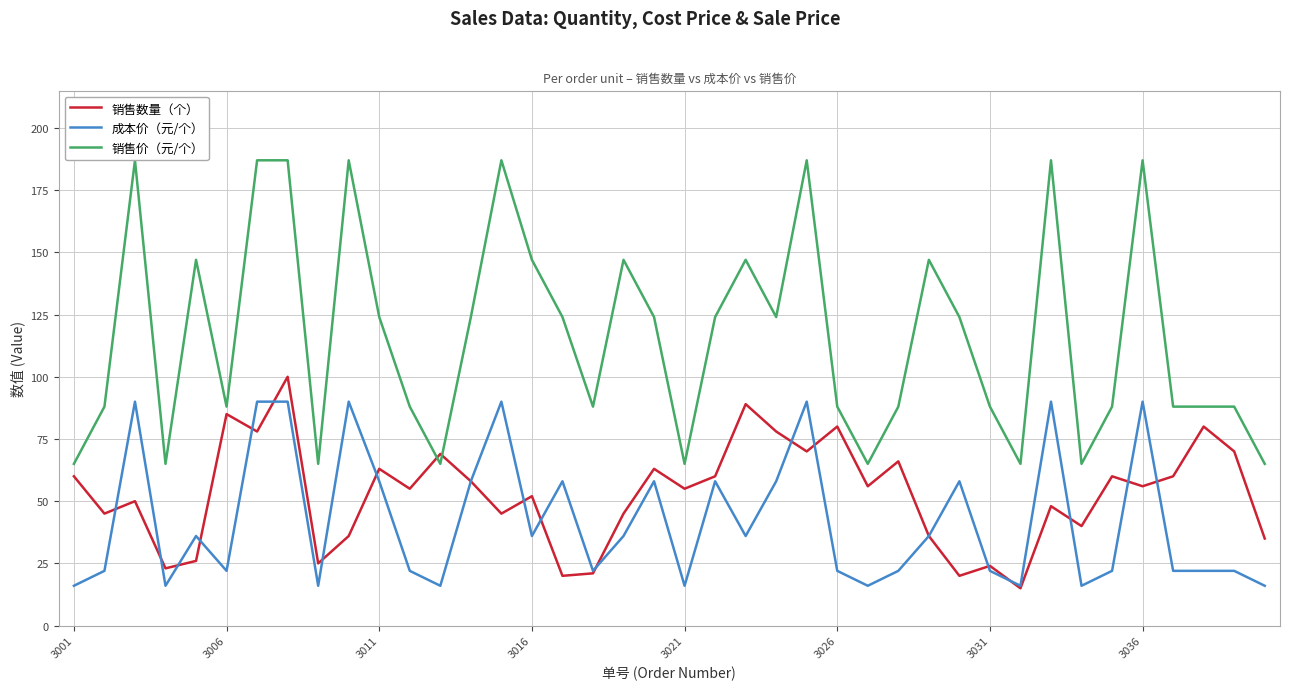

What is the lowest value of the 销售价（元/个） series?

65